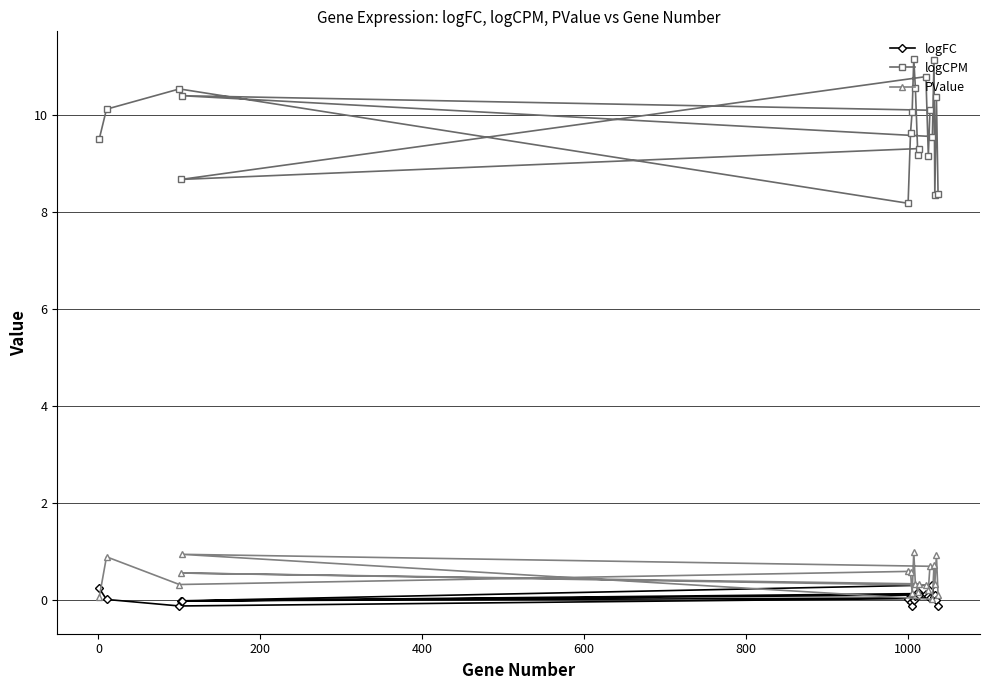

Which series has the largest range (max minus min)?

logCPM